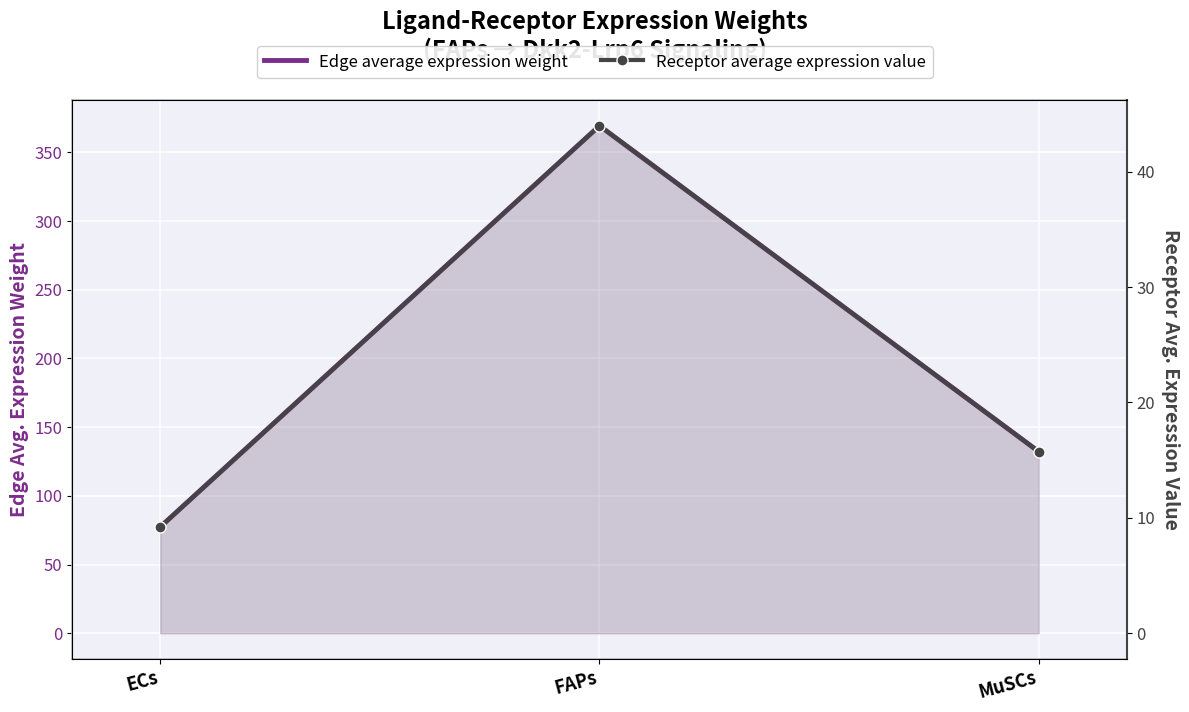

What is the difference between the maximum and minimum values in the Receptor average expression value series?

34.8